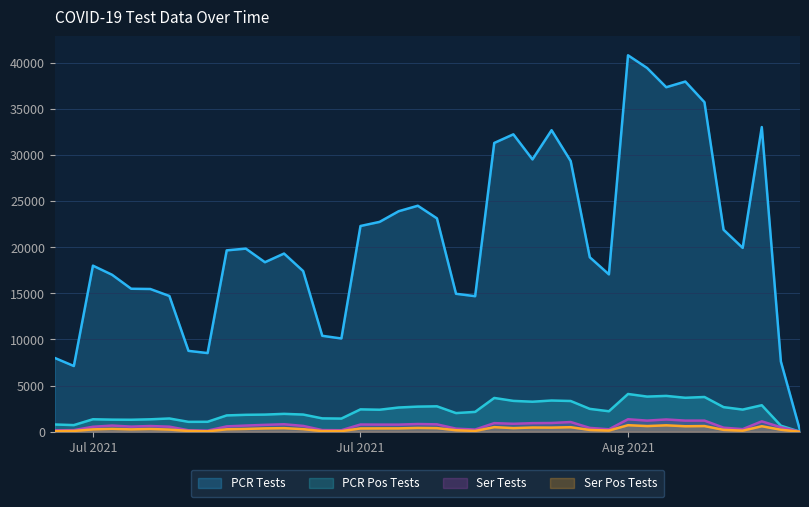

Does the chart display data point markers on the line(s)?

No